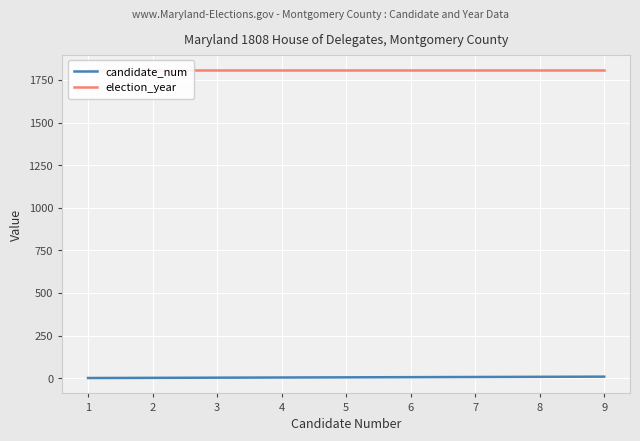

Which category has the highest value in the election_year series?

1